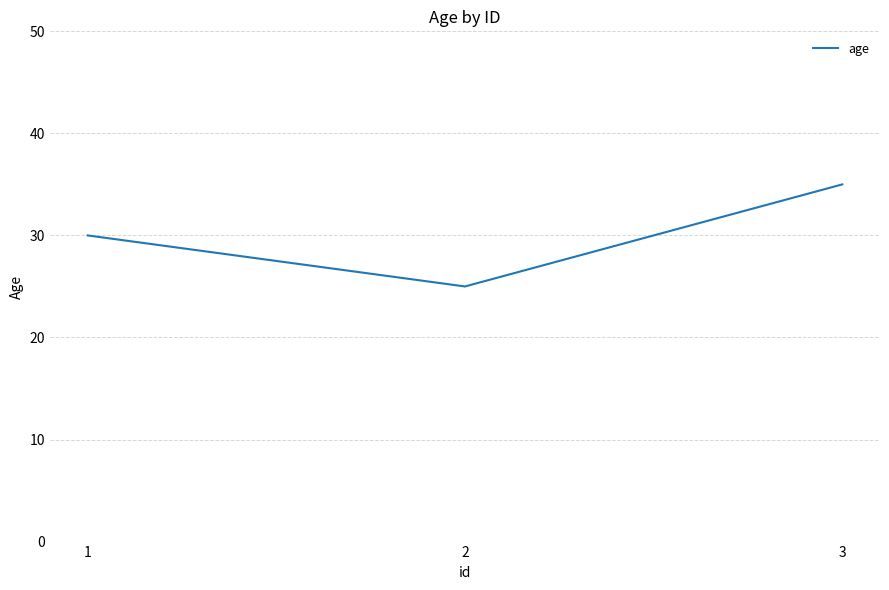

What is the approximate value at 1, to the nearest 10?

30